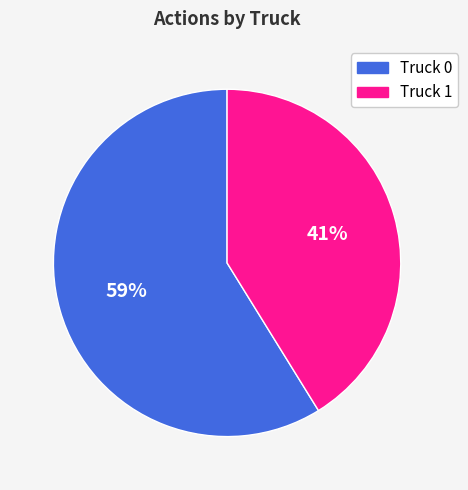

Rank the categories by value from lowest to highest.

Truck 1, Truck 0